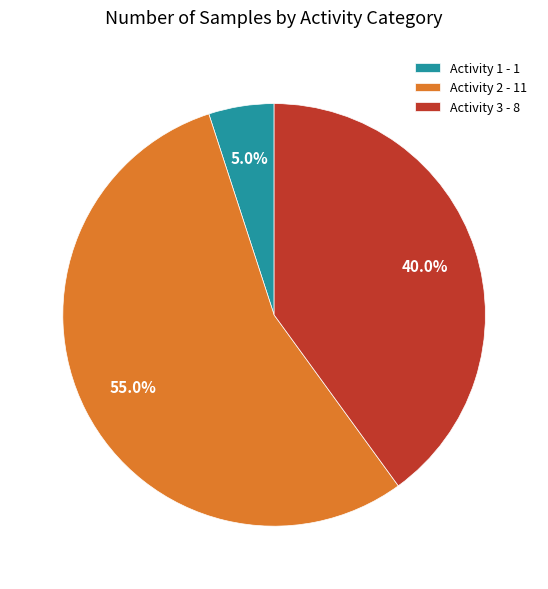

Rank the categories by value from highest to lowest.

Activity 2 - 11, Activity 3 - 8, Activity 1 - 1